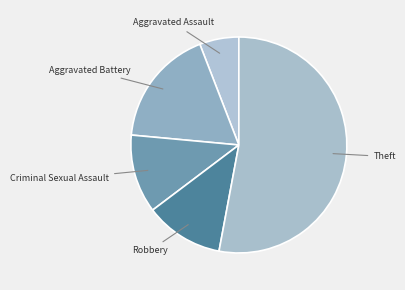

Combined, do Robbery and Aggravated Assault account for over 50%?

No